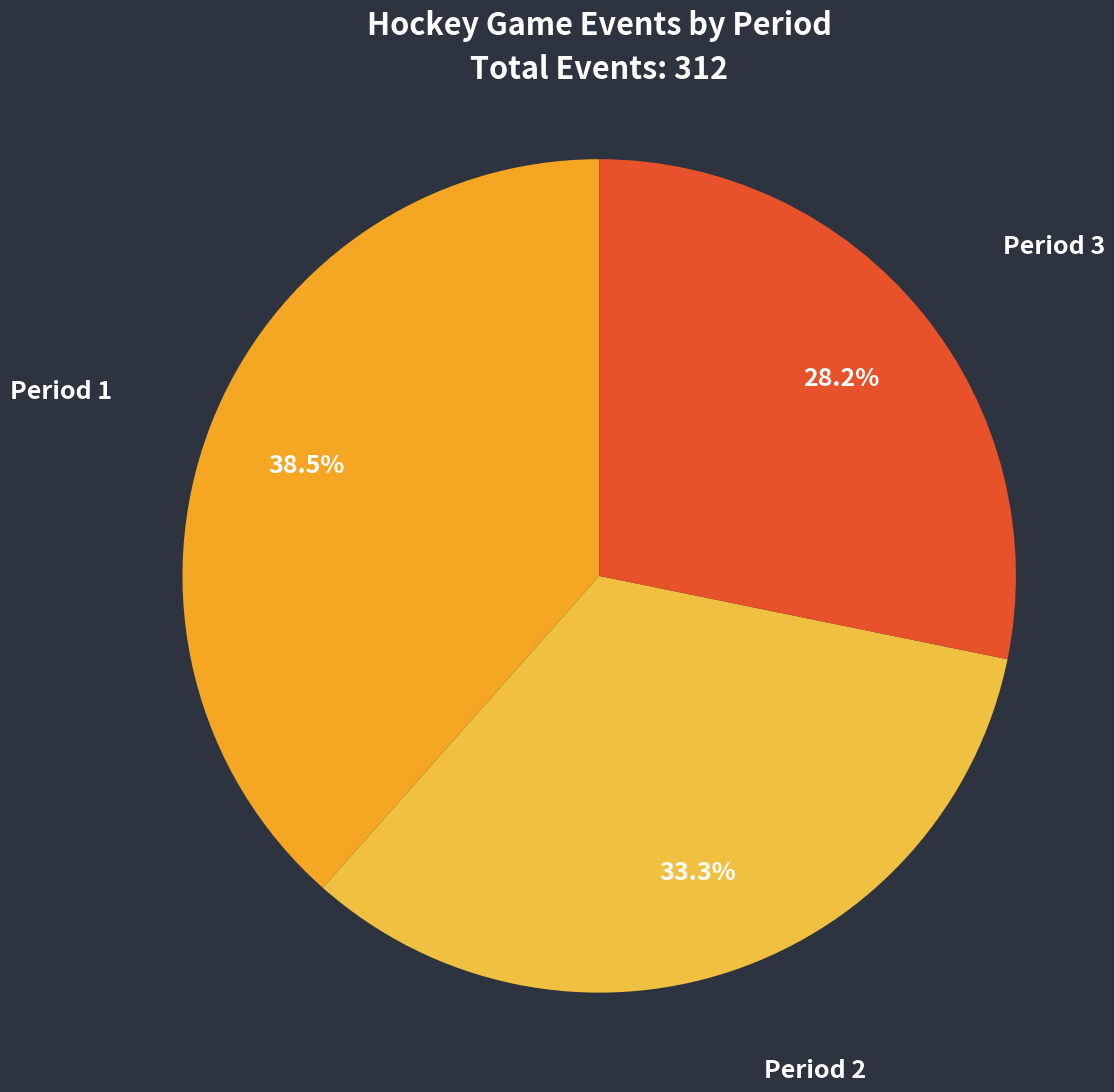

To the nearest percent, what portion does Period 2 represent?

33%